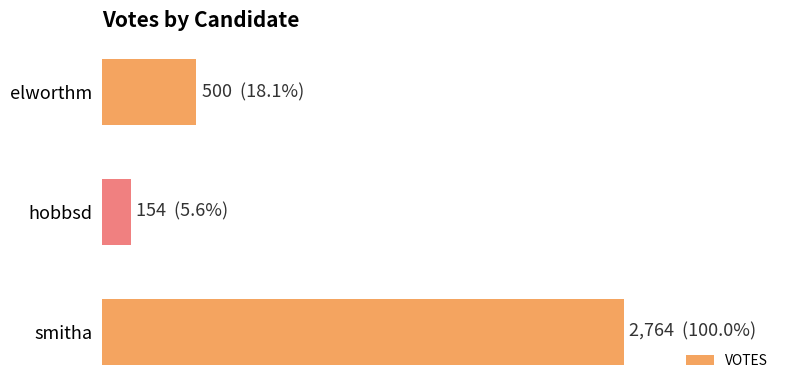

Which label corresponds to the largest value in the chart?

smitha